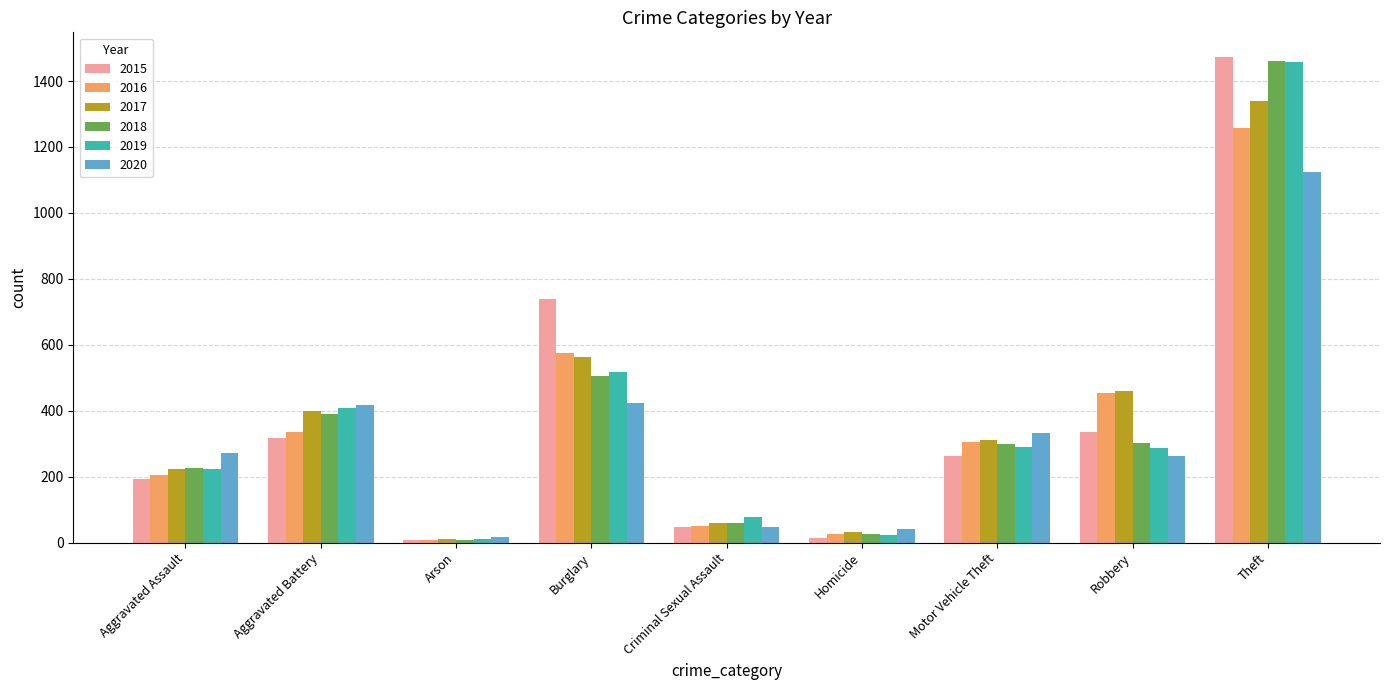

Which series has the largest range (max minus min)?

2015